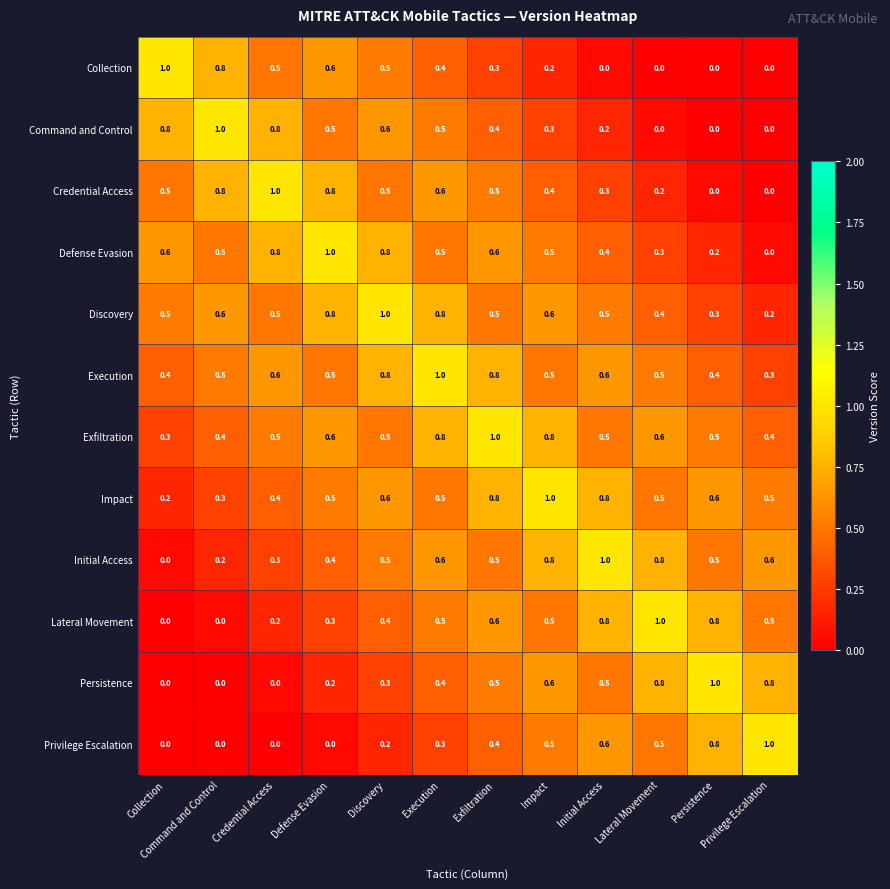

What is the greatest value displayed?

1.0